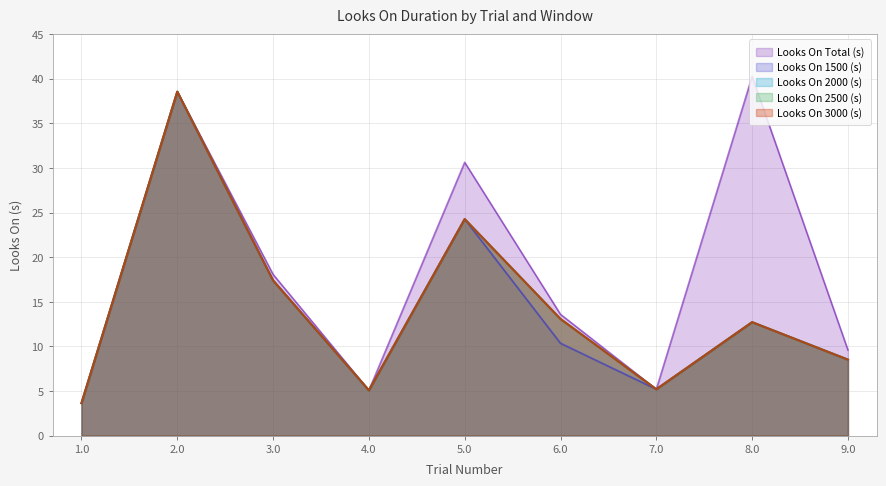

Which series has the largest range (max minus min)?

Looks On Total (s)